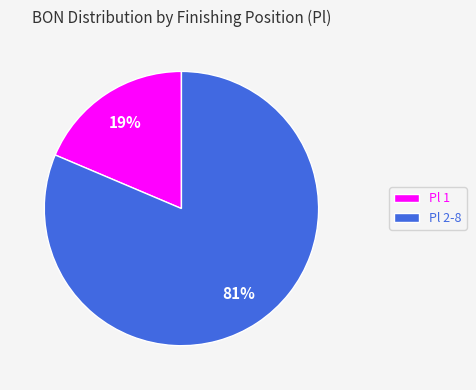

Is the sum of Pl 2-8 and Pl 1 greater than half?

Yes